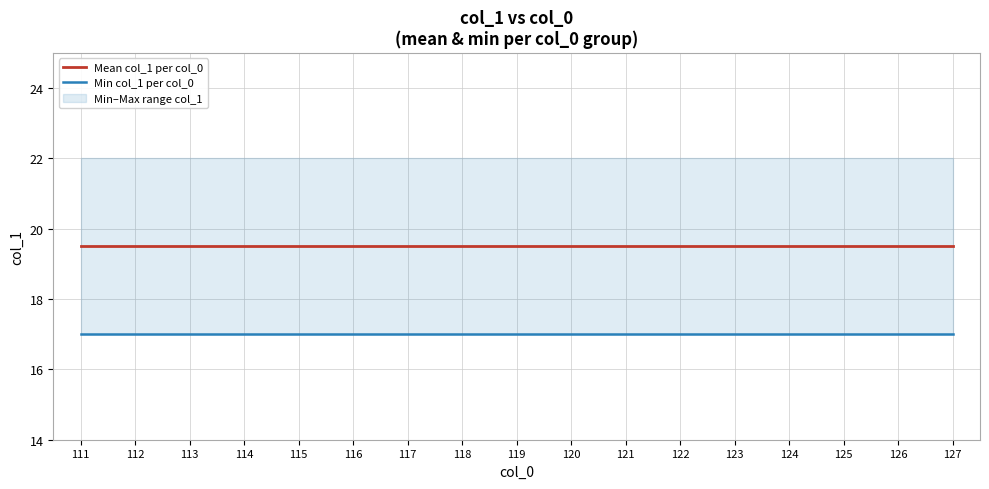

Rank the categories by Min col_1 per col_0 value from lowest to highest.

111, 112, 113, 114, 115, 116, 117, 118, 119, 120, 121, 122, 123, 124, 125, 126, 127